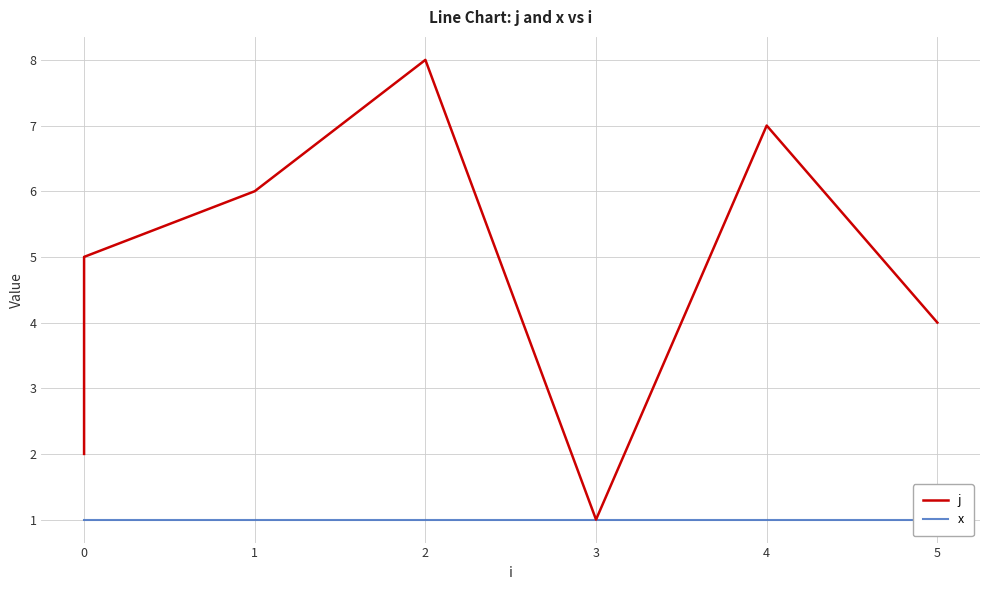

Is it true that j equals 8 at 1?

False